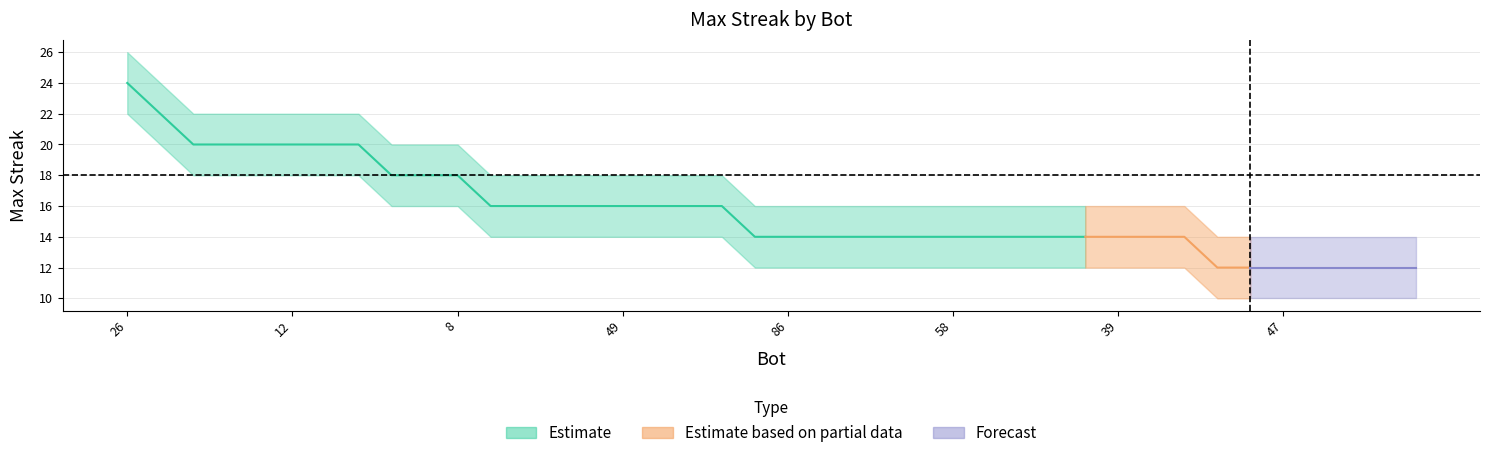

Reading right to left, list all the values displayed in this chart.

maxStreak: 12	12	12	12	12	12	12	14	14	14	14	14	14	14	14	14	14	14	14	14	14	16	16	16	16	16	16	16	16	18	18	18	20	20	20	20	20	20	22	24
upper: 14	14	14	14	14	14	14	16	16	16	16	16	16	16	16	16	16	16	16	16	16	18	18	18	18	18	18	18	18	20	20	20	22	22	22	22	22	22	24	26
lower: 10	10	10	10	10	10	10	12	12	12	12	12	12	12	12	12	12	12	12	12	12	14	14	14	14	14	14	14	14	16	16	16	18	18	18	18	18	18	20	22